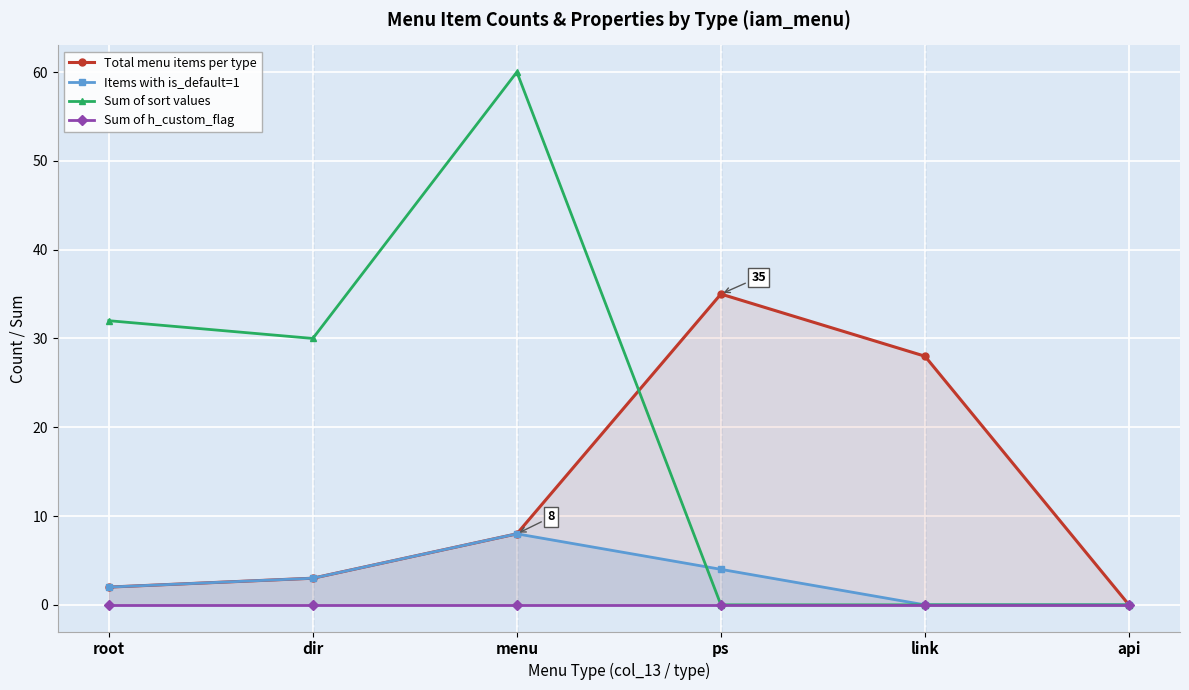

What is the value of the Items with is_default=1 point at the 2nd from the left?

3